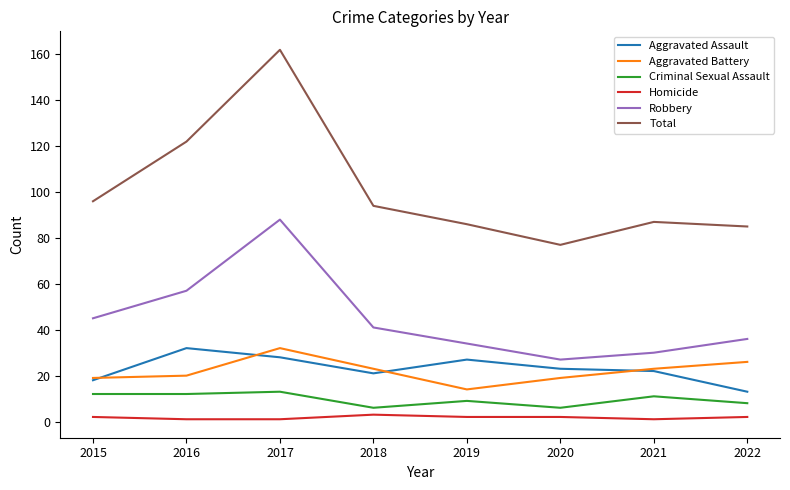

Reading left to right, transcribe all the data shown in this chart.

Aggravated Assault: 18	32	28	21	27	23	22	13
Aggravated Battery: 19	20	32	23	14	19	23	26
Criminal Sexual Assault: 12	12	13	6	9	6	11	8
Homicide: 2	1	1	3	2	2	1	2
Robbery: 45	57	88	41	34	27	30	36
Total: 96	122	162	94	86	77	87	85